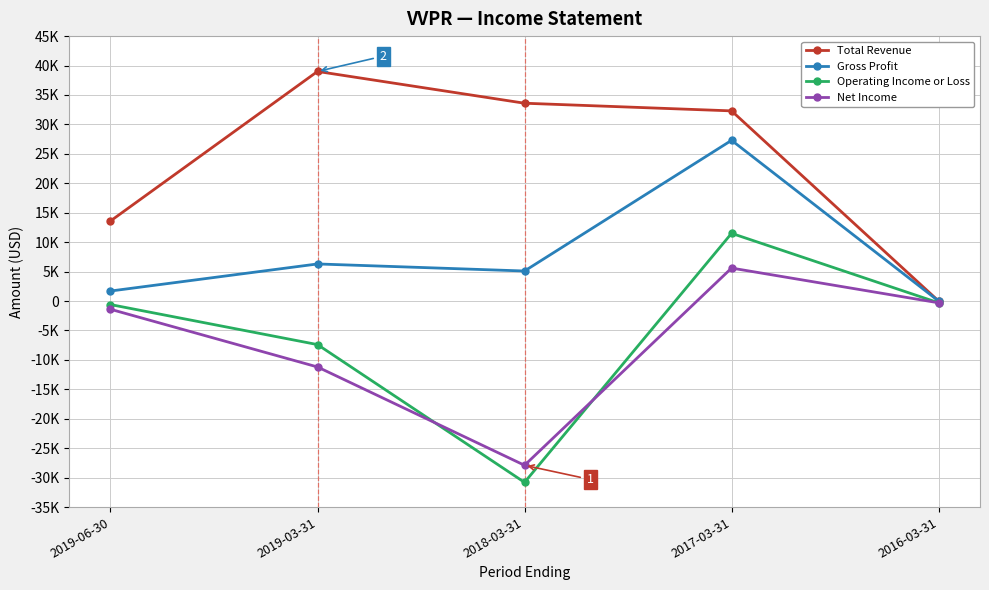

Is this an area chart (filled region under the line)?

No